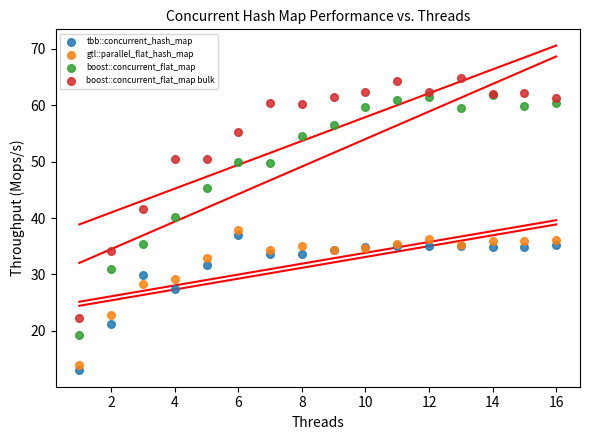

What are all the series names shown in the legend?

tbb::concurrent_hash_map, gtl::parallel_flat_hash_map, boost::concurrent_flat_map, boost::concurrent_flat_map bulk